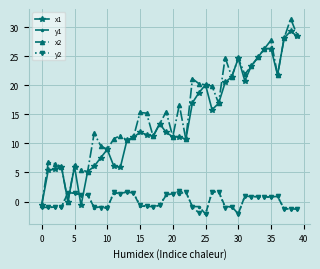

What is the difference between the second highest and second lowest values in the y1 series?

3.8